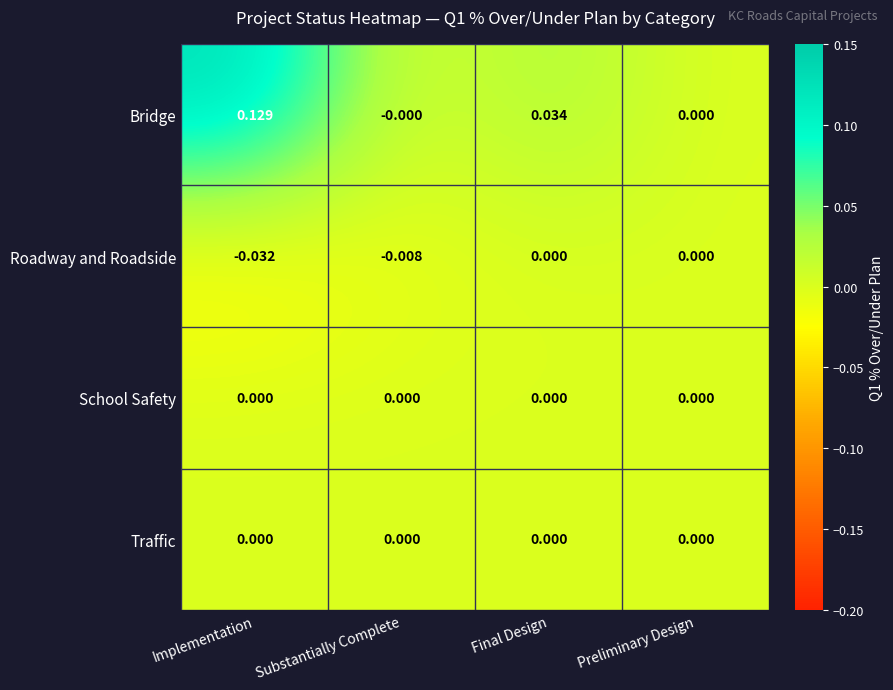

How many categories are shown in the chart?

4